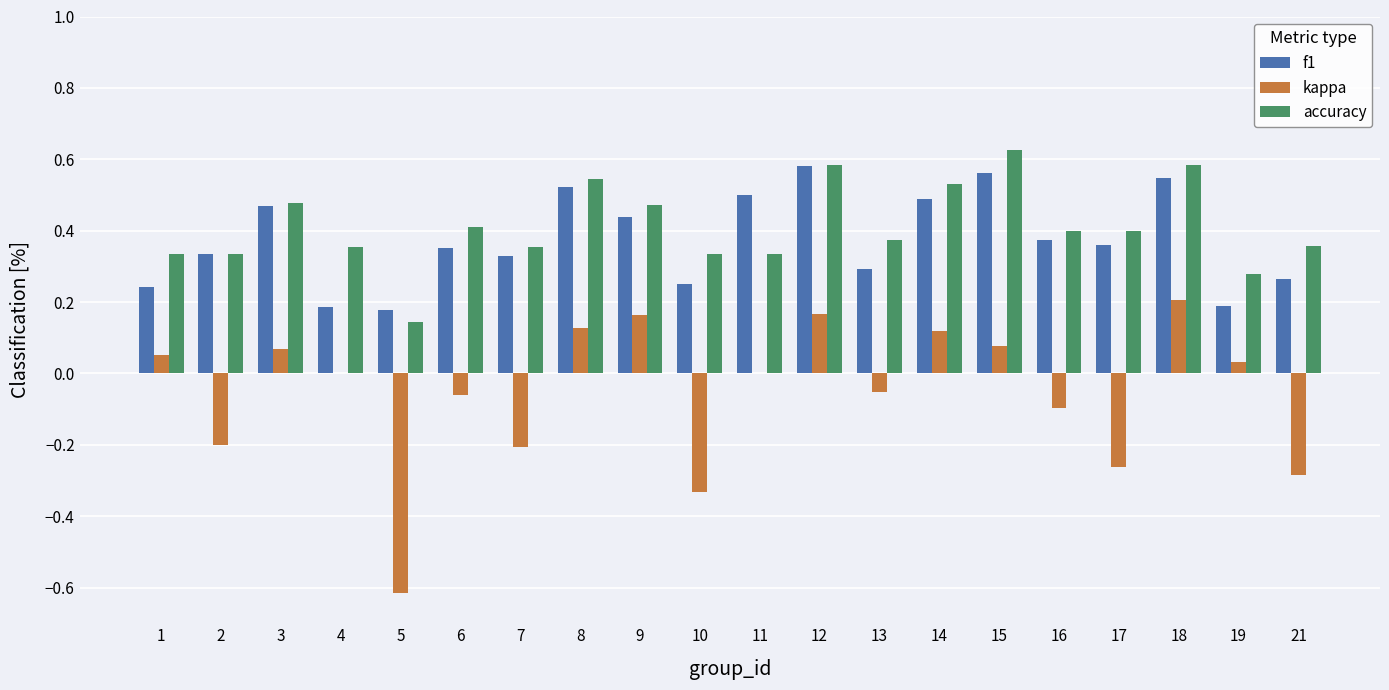

Is the value of accuracy at 6 greater than the value of f1 at 2?

Yes